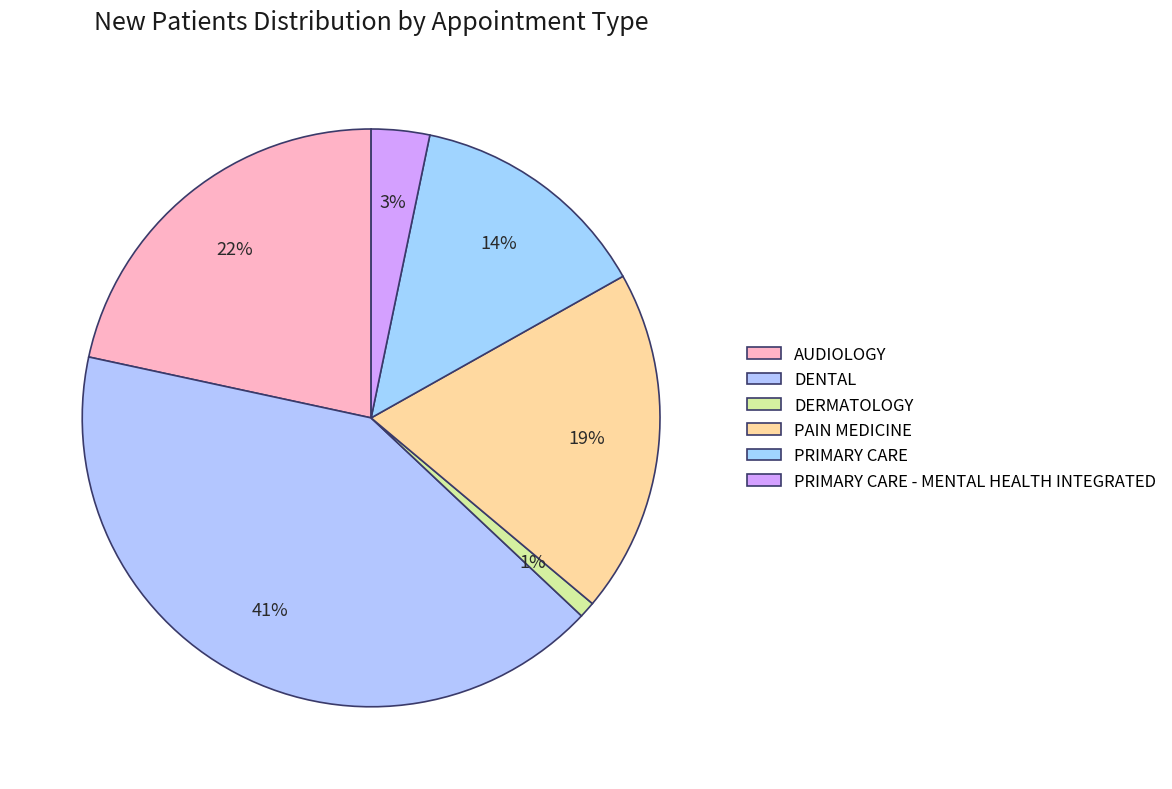

Which slice is the largest?

DENTAL